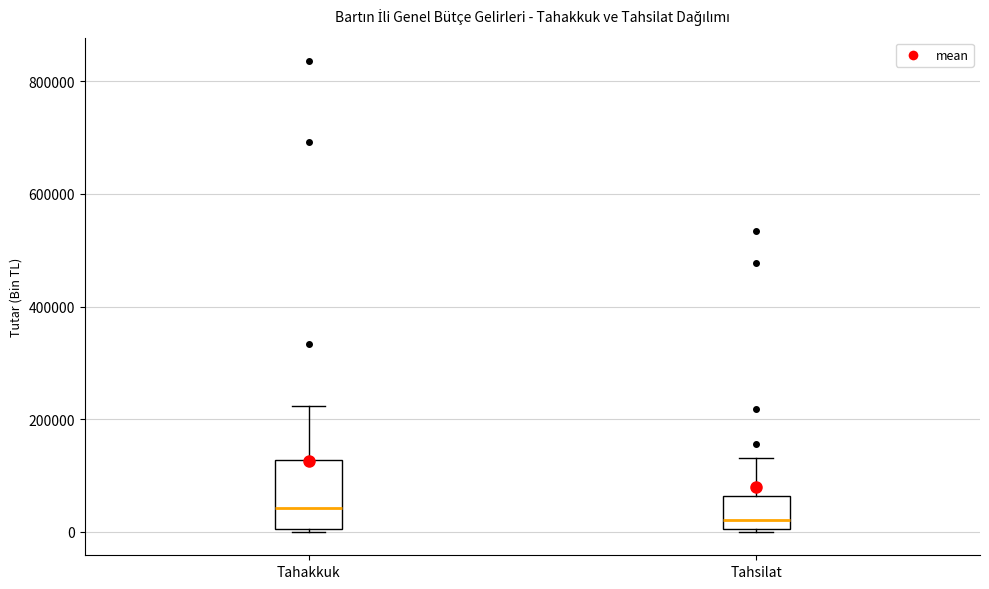

Reading left to right, read every box against the y-axis: the position of its median line, the range the box covers, and the ends of its whiskers. The values are not printed on the chart, so give them approximately, as read against the axis.

Tahakkuk: median 40000, box 0 to 120000, whiskers 0 to 220000
Tahsilat: median 20000, box 0 to 60000, whiskers 0 to 140000